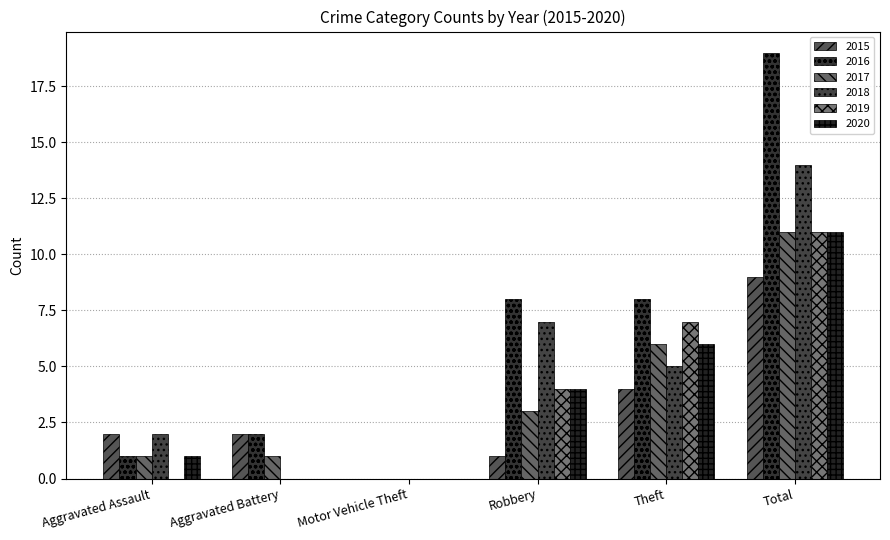

How many data points does each series have?

6